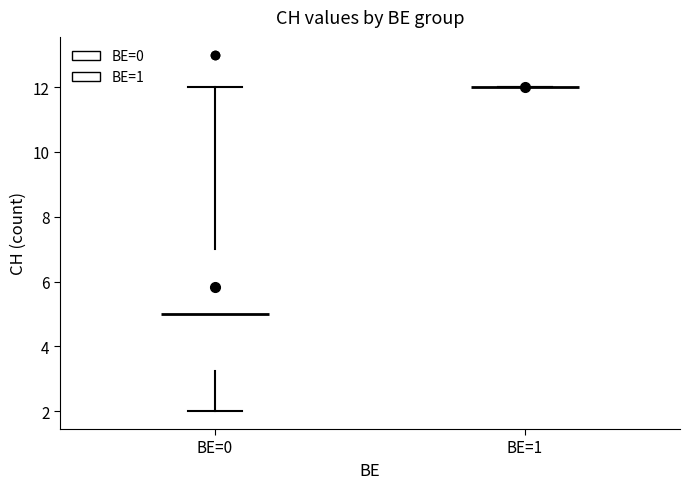

Comparing the boxes themselves (not the whiskers), which one is the tallest?

BE=0